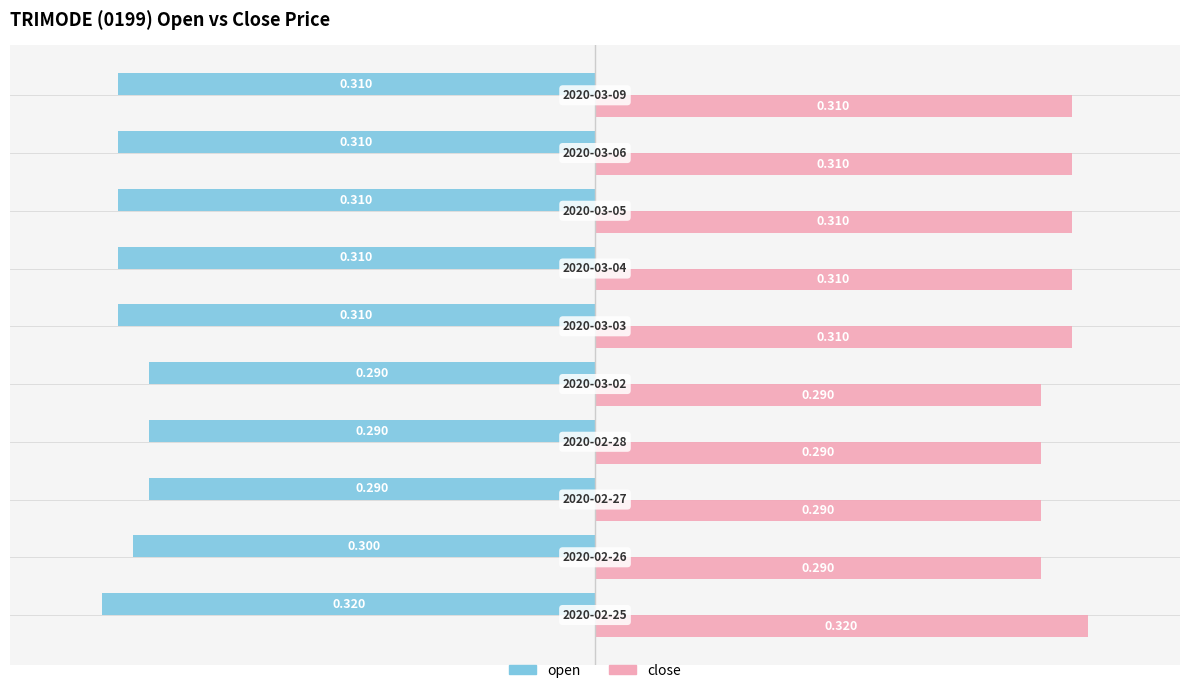

Rank the series by their average value, from highest to lowest.

close, open